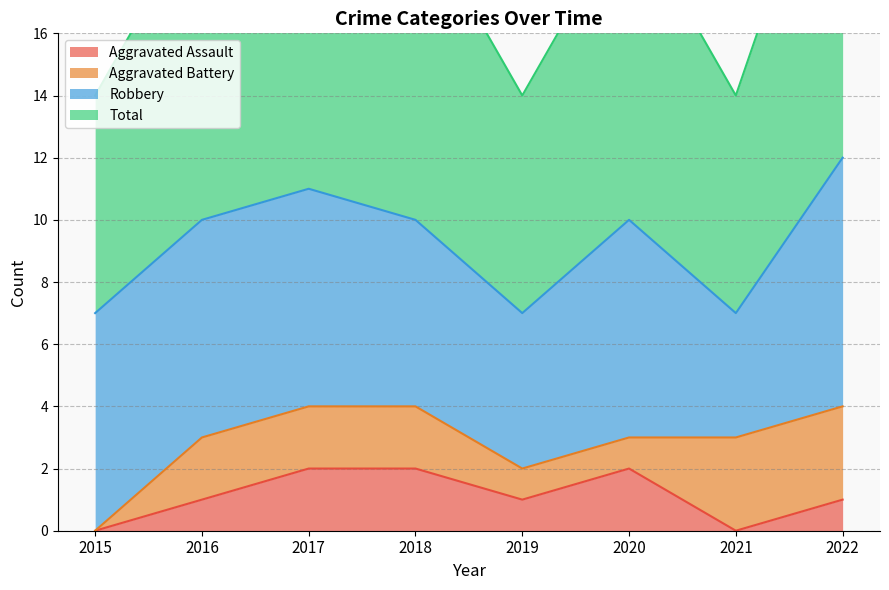

The Aggravated Assault series shows 1 at 2019. True or false?

True